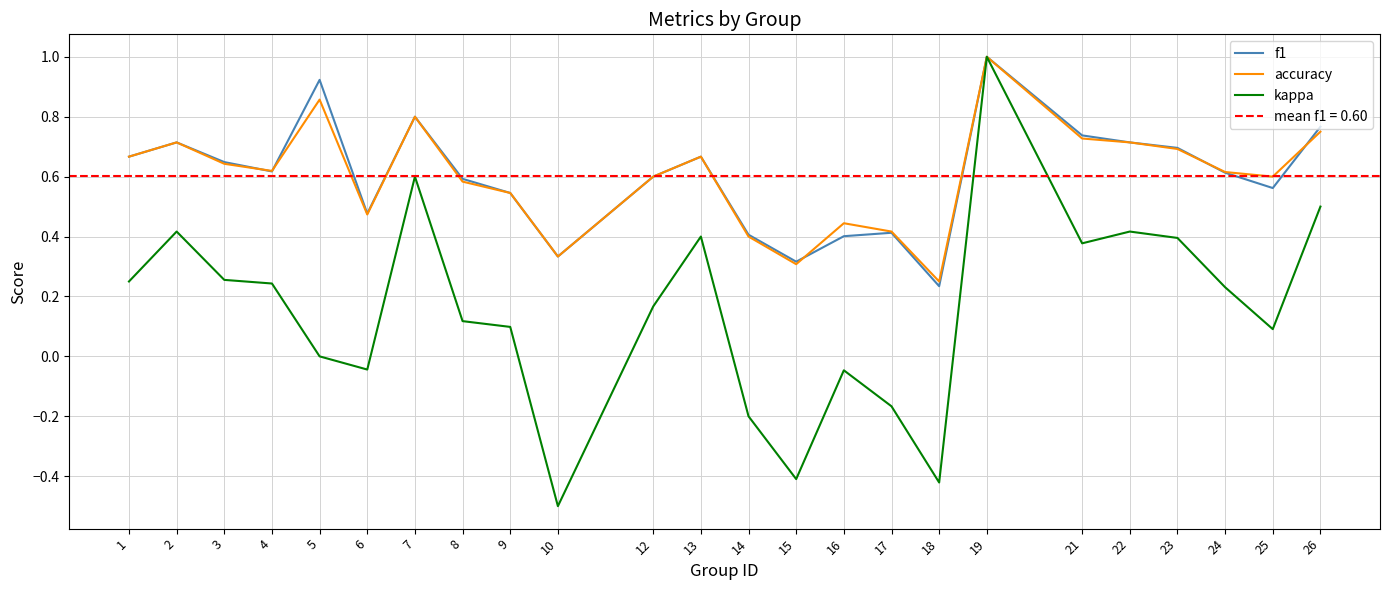

List the series in order of their peak value, lowest first.

f1, accuracy, kappa